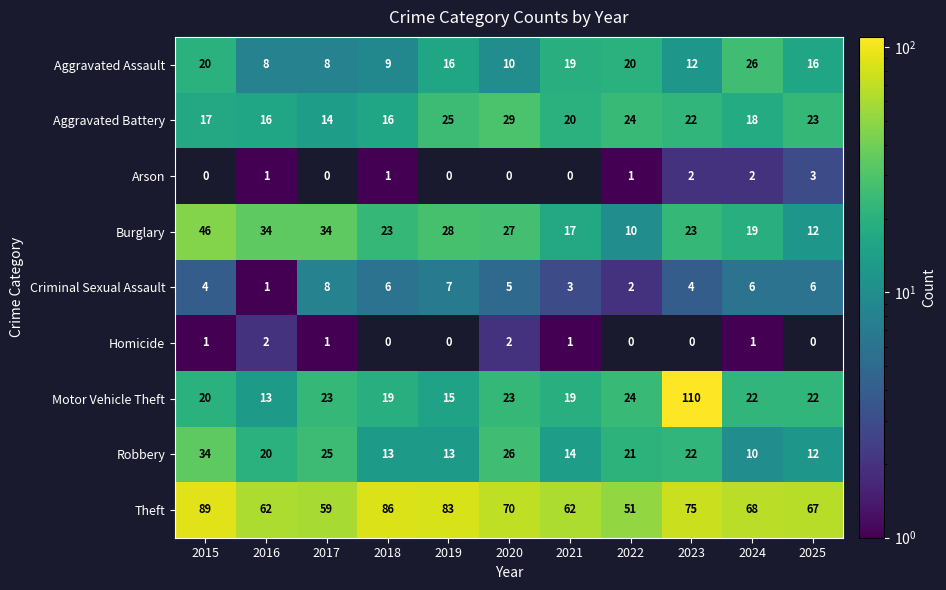

At how many categories does at least one series exceed 32?

11